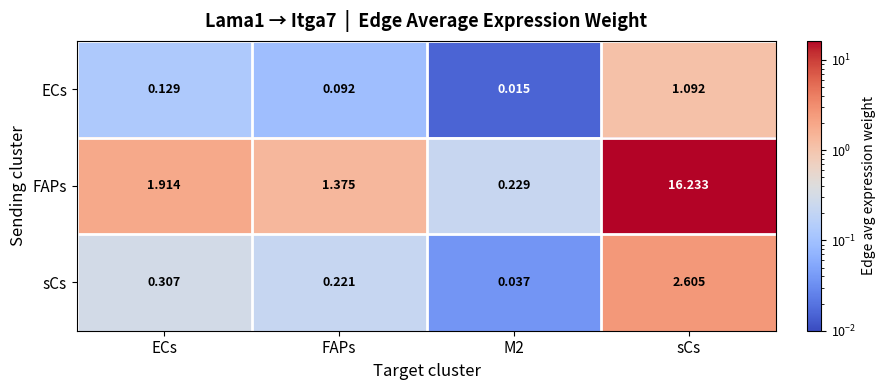

Which series has the largest range (max minus min)?

FAPs